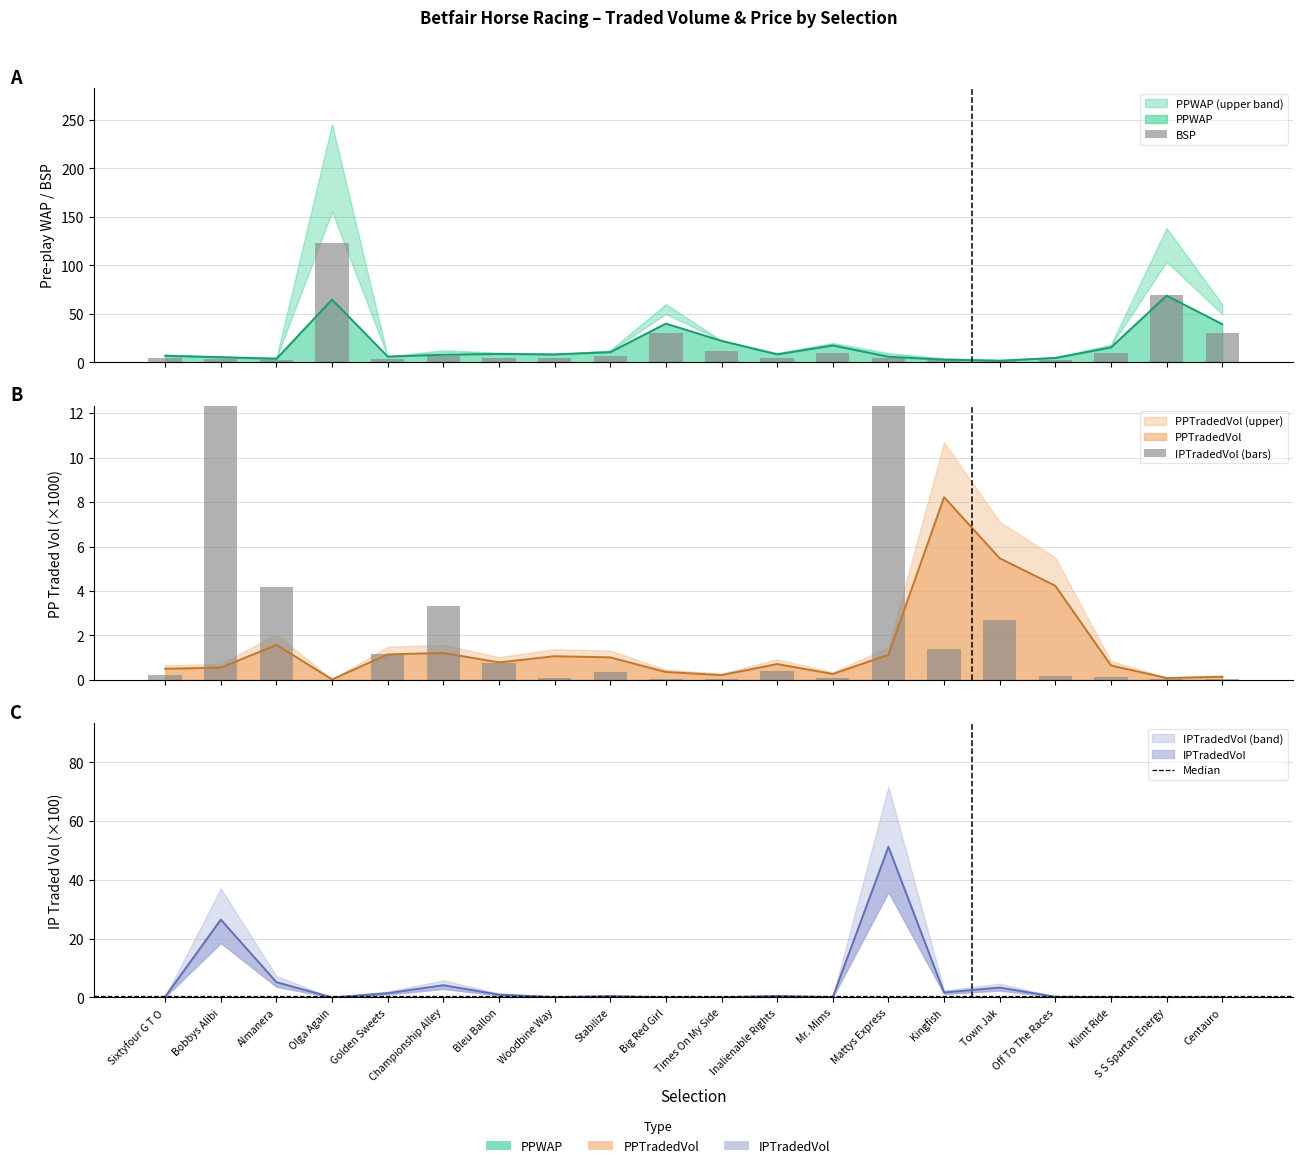

Reading left to right, transcribe all the data shown in this chart.

PPWAP: 6.8	5.3	3.7	64.7	5.9	7.9	8.7	8.2	10.5	39.9	22.2	8.2	17.4	5.8	2.8	1.6	4.5	15.4	68.8	39.4
PPTRADEDVOL: 0.5	0.6	1.6	0.0	1.1	1.2	0.8	1.1	1.0	0.4	0.2	0.7	0.3	1.1	8.2	5.5	4.2	0.6	0.1	0.1
IPTRADEDVOL: 0.2	21.2	4.2	0.0	1.2	3.3	0.8	0.1	0.4	0.0	0.1	0.4	0.1	41.0	1.4	2.7	0.2	0.1	0.0	0.0
BSP: 4.0	3.0	2.5	122.9	3.0	6.3	5.0	4.0	6.3	30.0	11.3	4.9	10.0	4.8	2.1	1.3	2.5	9.2	69.2	30.0